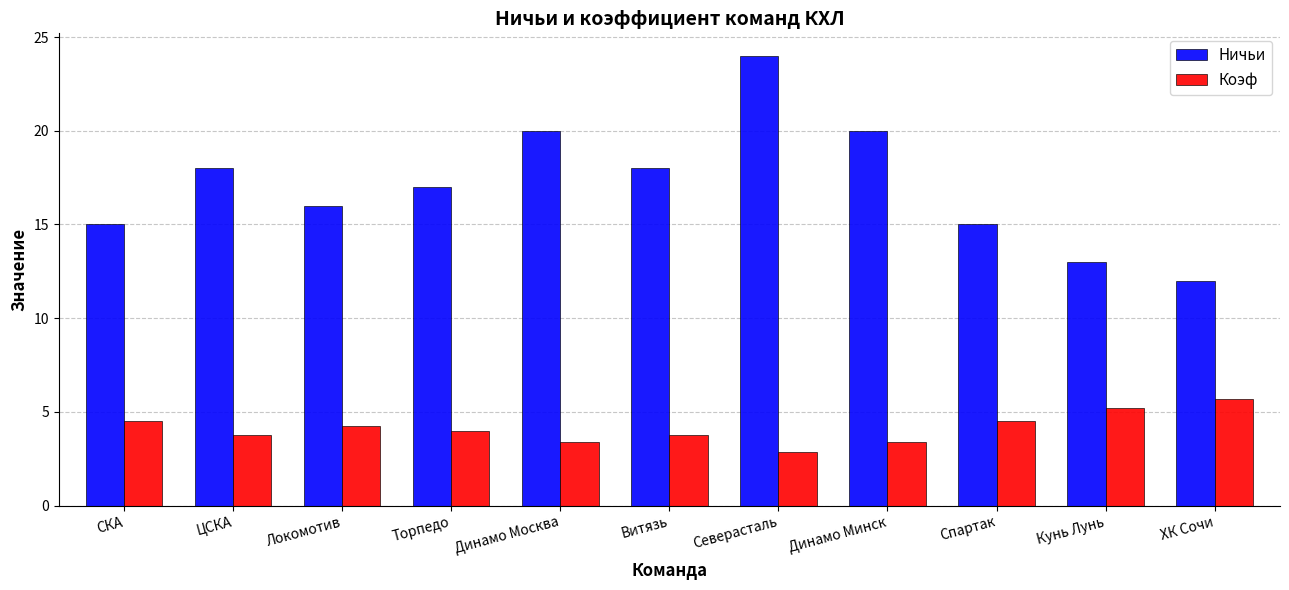

What is the difference between the maximum and minimum values in the Коэф series?

2.8